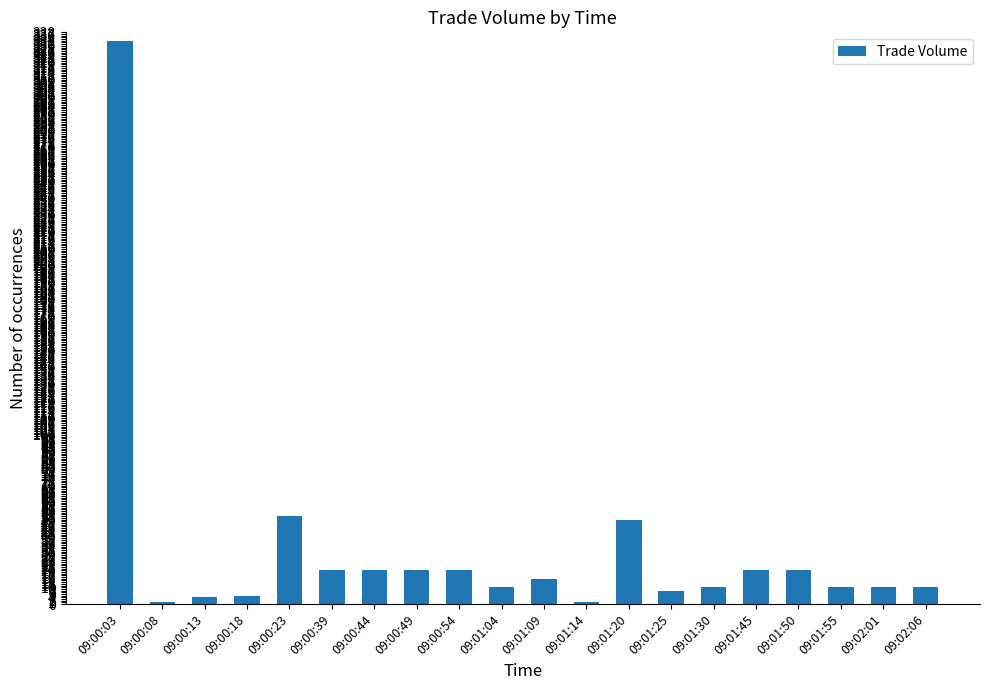

What is the greatest value displayed?

333